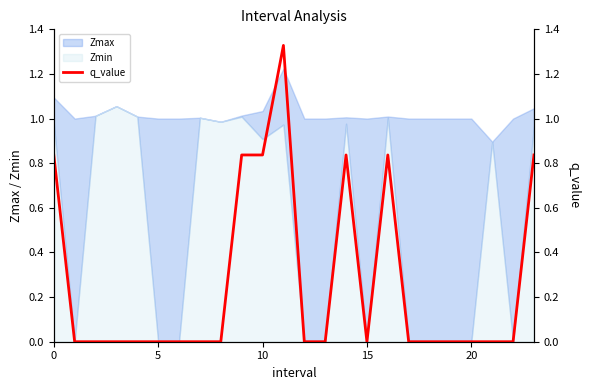

What is the change in value from 20 to 23?

+0.8